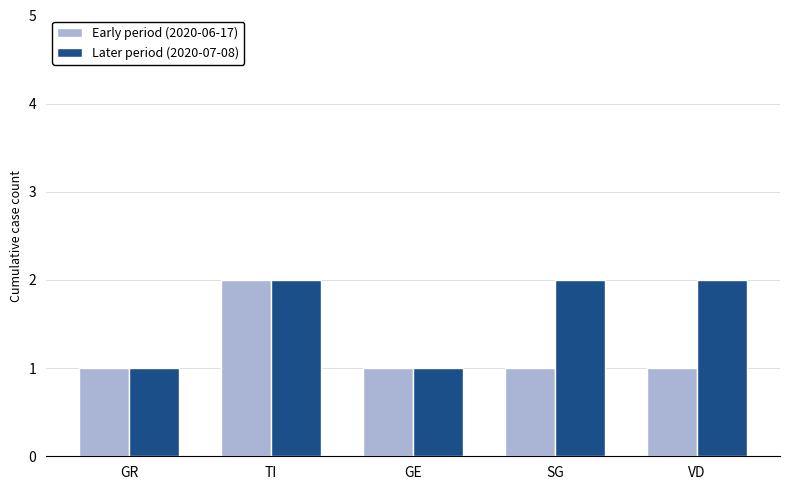

At VD, list the series in order from smallest to largest.

Early period (2020-06-17), Later period (2020-07-08)